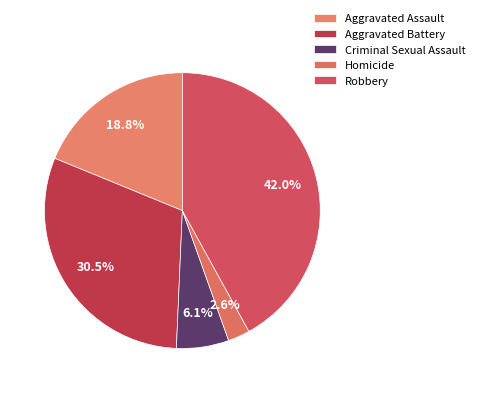

To the nearest percent, what is the combined percentage of Robbery and Homicide?

45%